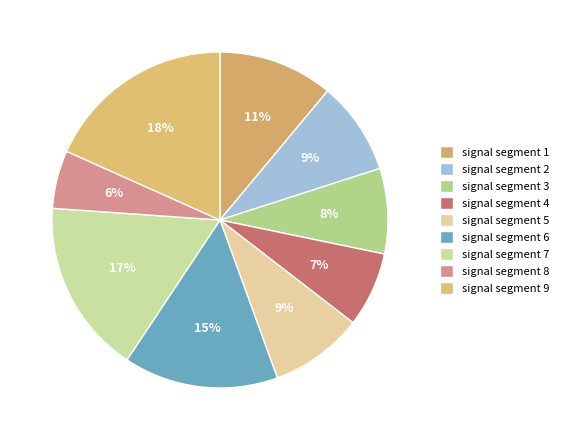

How many segments does this pie chart have?

9